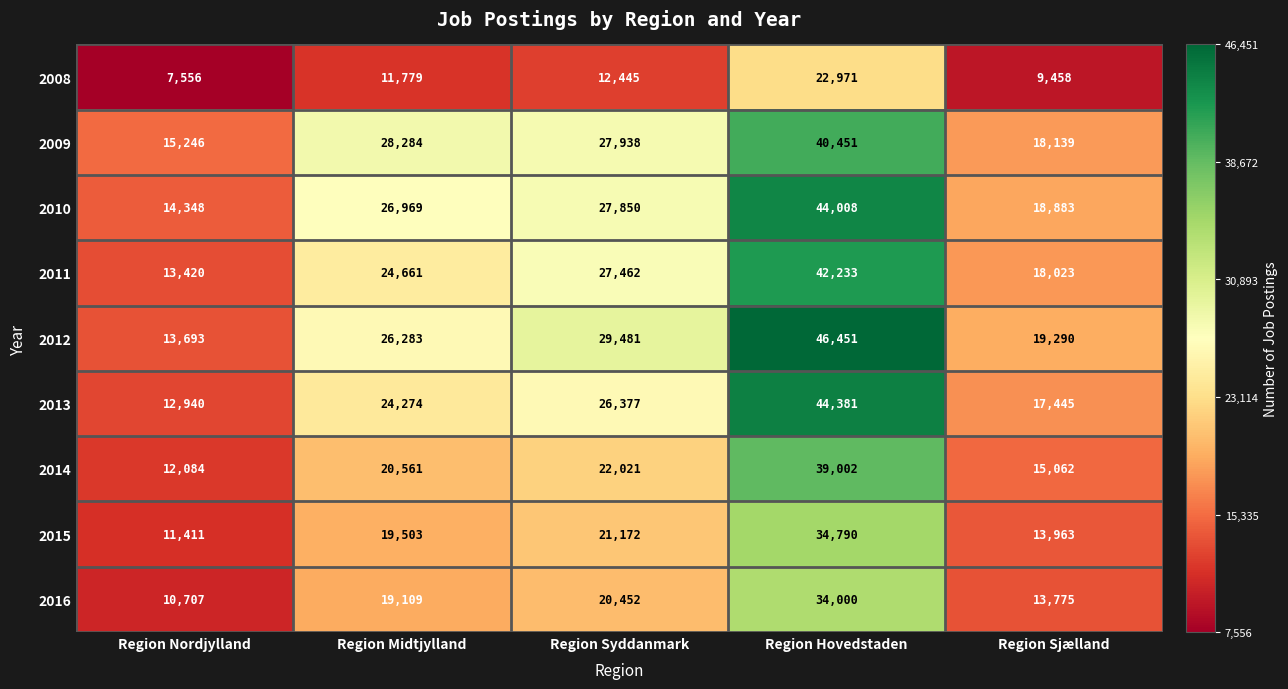

The value of 2012 at Region Hovedstaden is 46451. True or false?

True